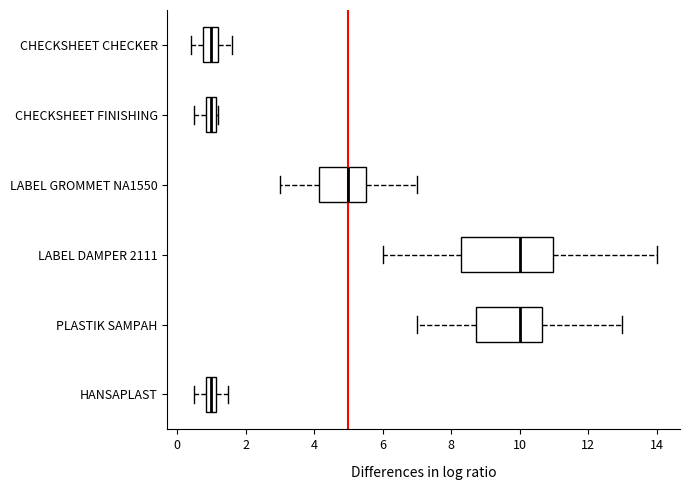

Comparing the boxes themselves (not the whiskers), which one is the widest?

LABEL DAMPER 2111